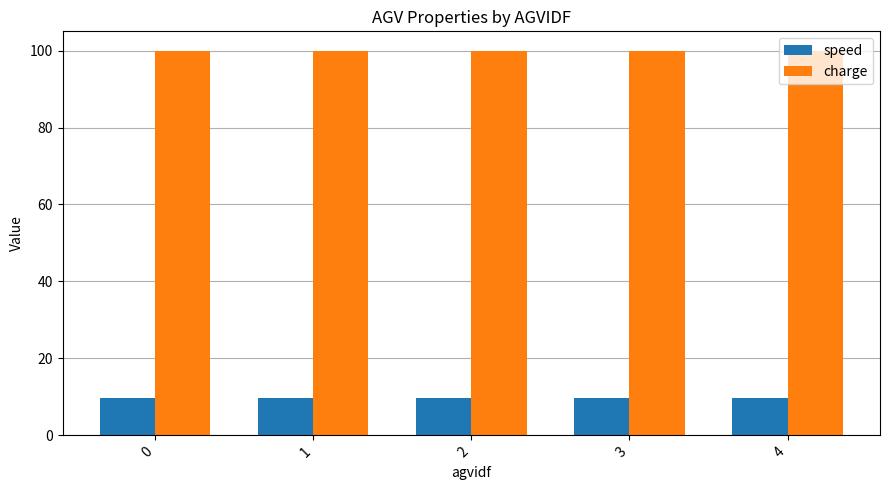

What is the approximate value of speed at 2?

9.7